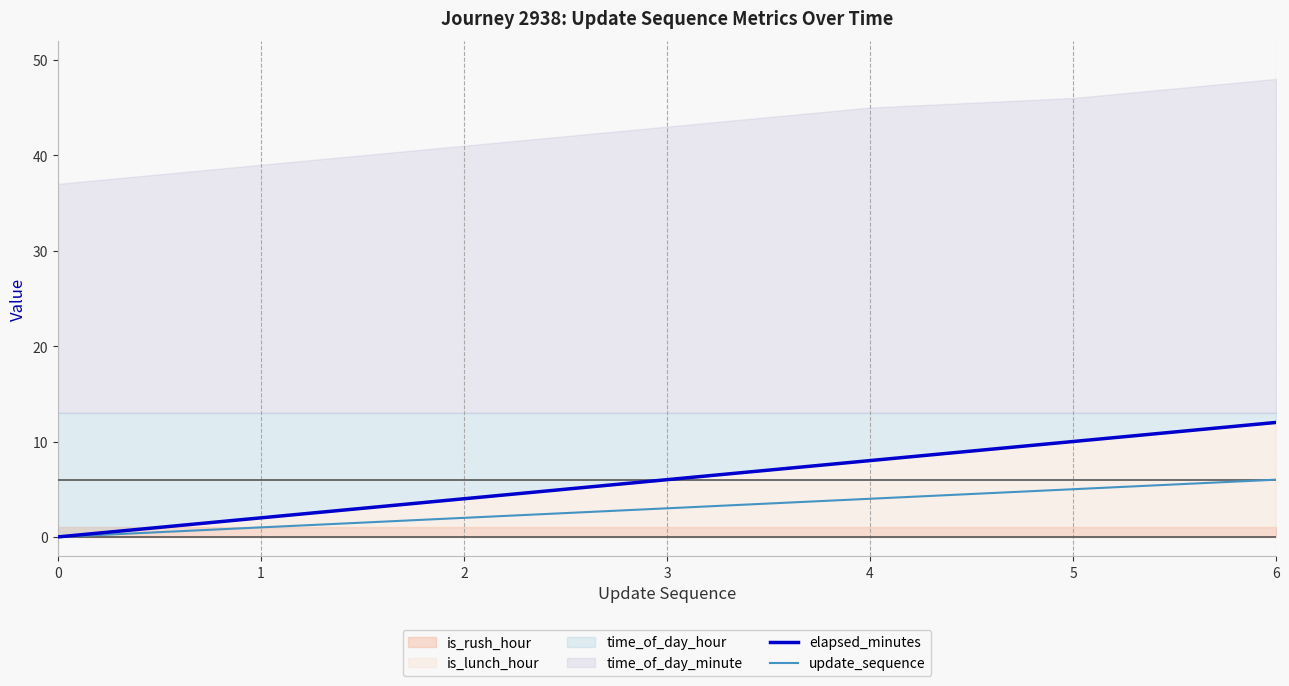

How many lines are shown in the chart?

2